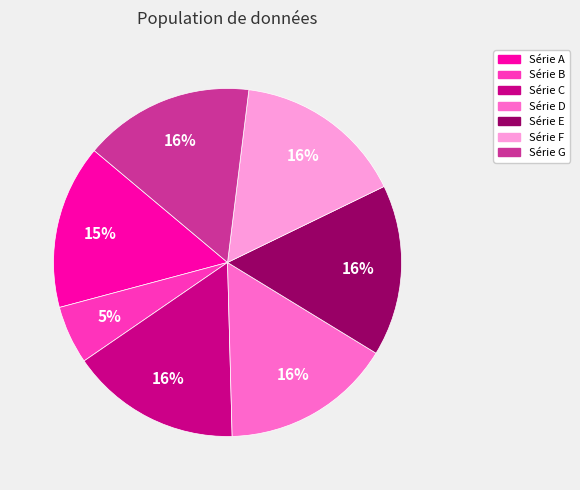

Count the number of slices in the pie.

7